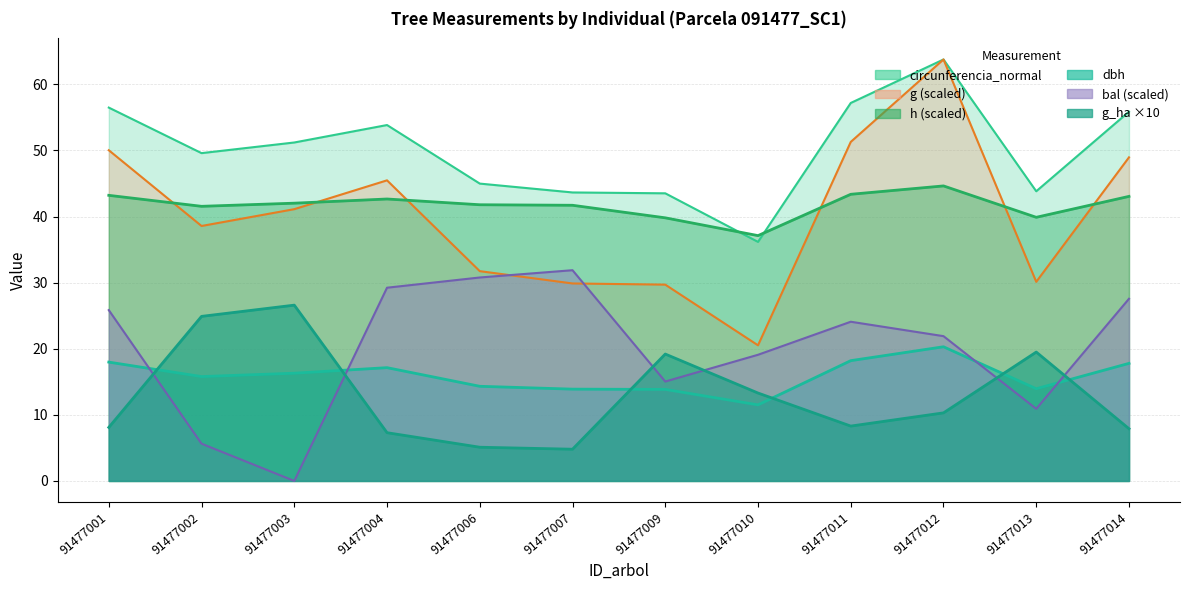

What is the difference between the maximum and minimum values in the dbh series?

8.8